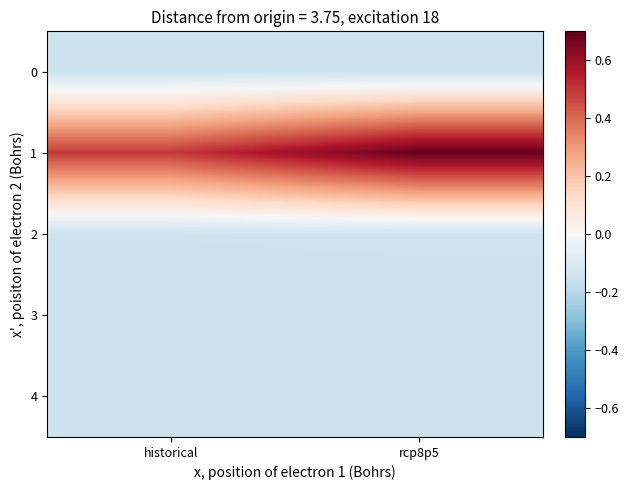

Which has a higher value, historical or rcp8p5?

rcp8p5